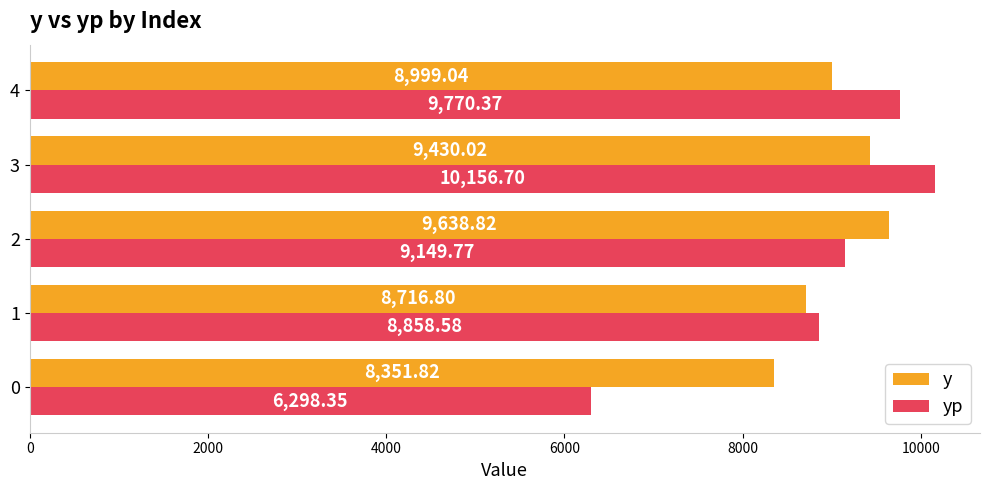

Which series has the largest range (max minus min)?

yp